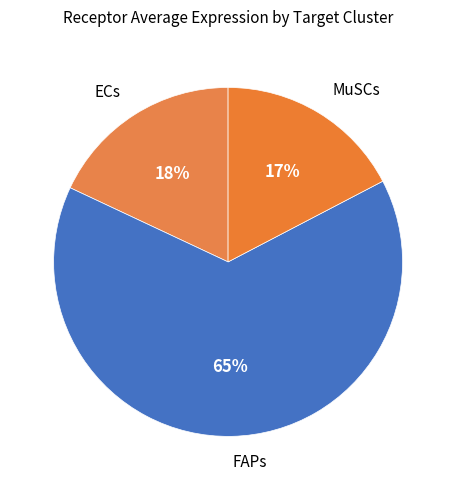

Count the number of slices in the pie.

3